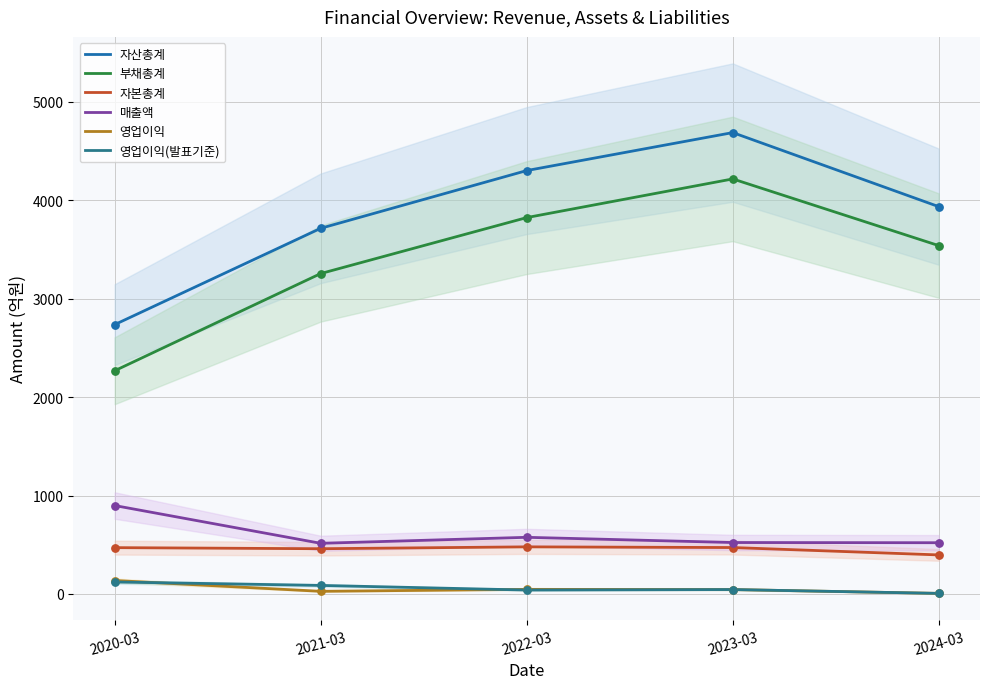

Is the value of 영업이익 at 2022-03 greater than the value of 부채총계 at 2021-03?

No